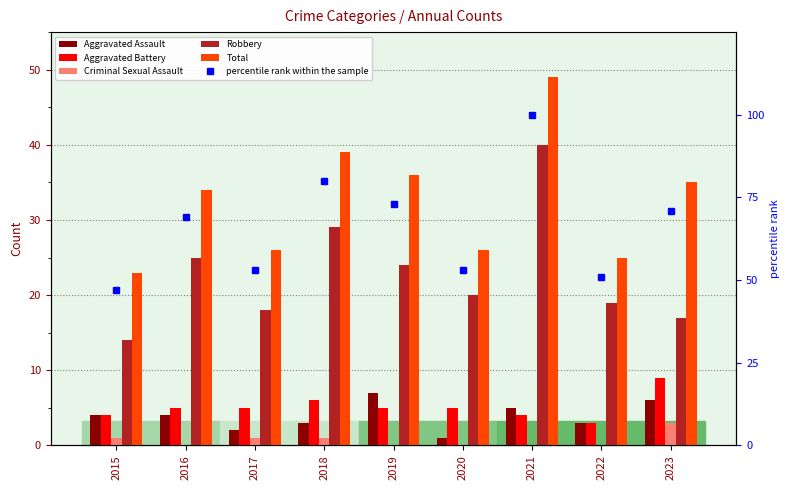

At which label is percentile rank within the sample closest to 73?

2019